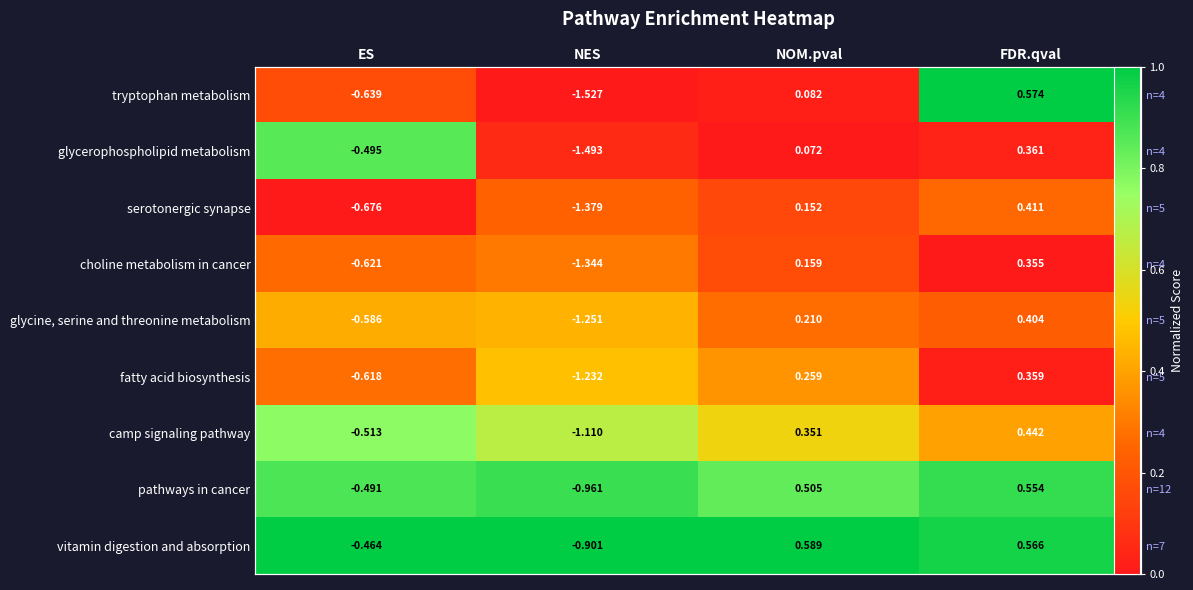

The value of camp signaling pathway at NES is 0.2. True or false?

False